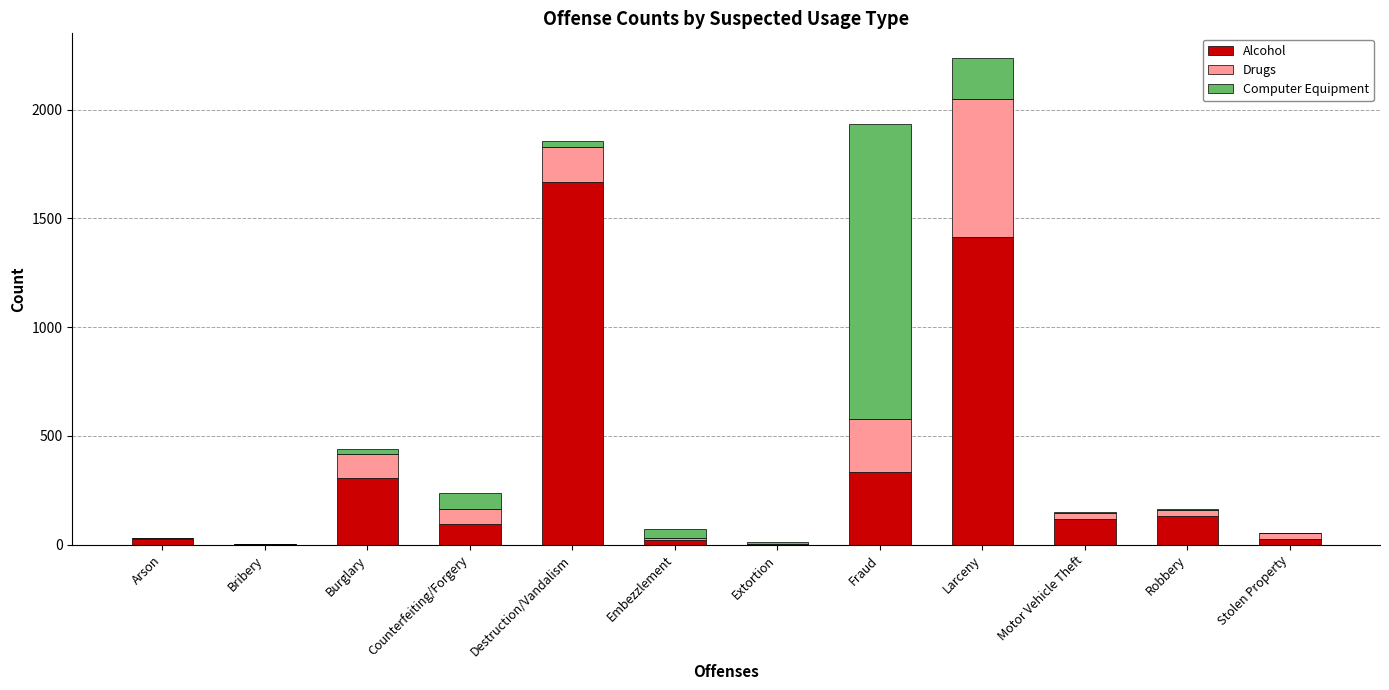

What are all the series names shown in the legend?

Alcohol, Drugs, Computer Equipment